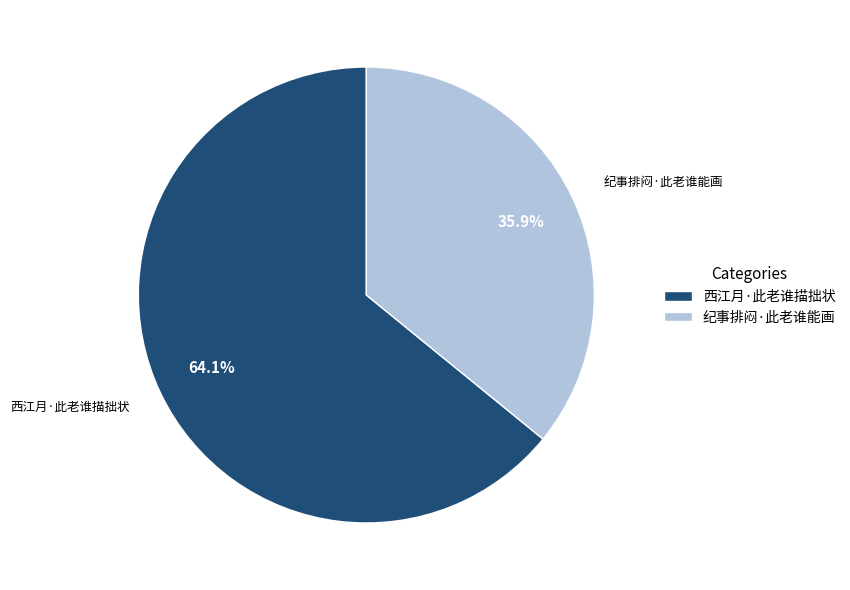

To the nearest percent, what is the difference between the largest and smallest slice percentages?

28%